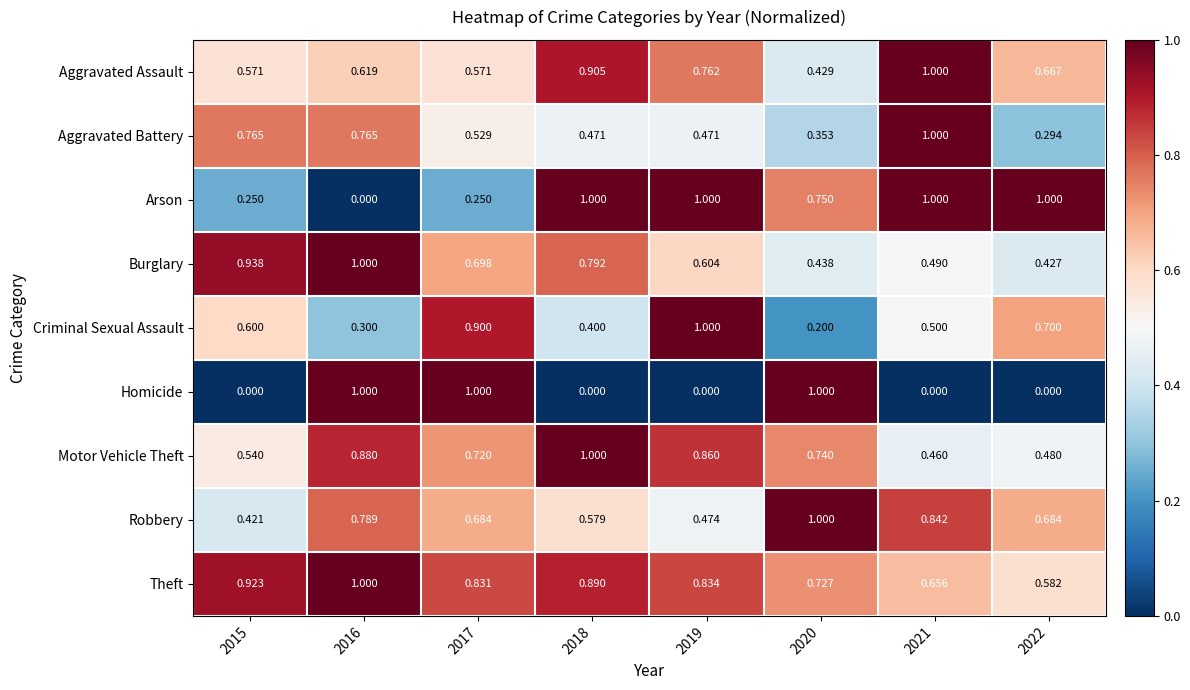

Which series has the largest total across all categories?

Theft